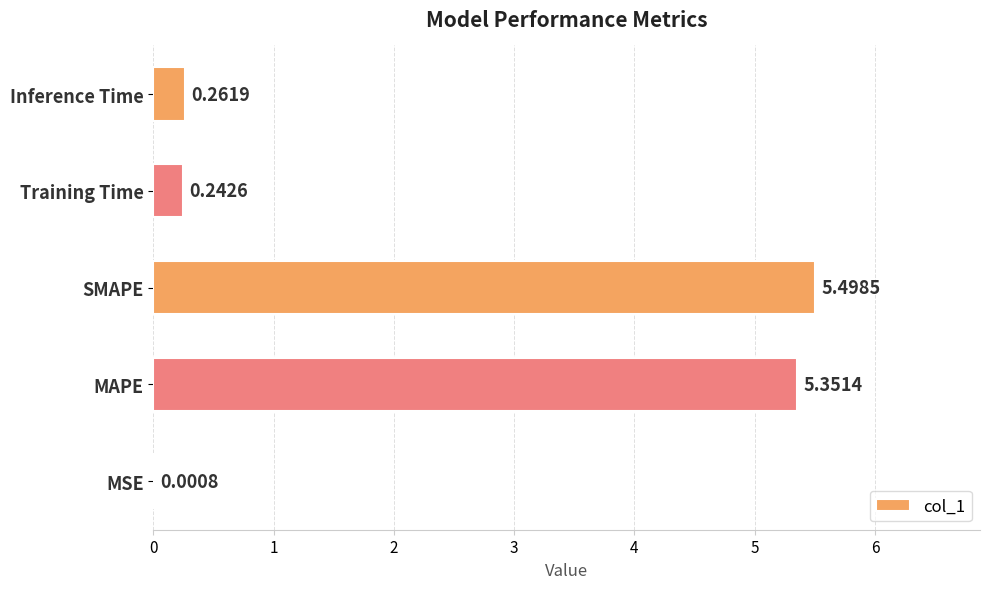

At which category does the chart reach its peak across all series?

SMAPE